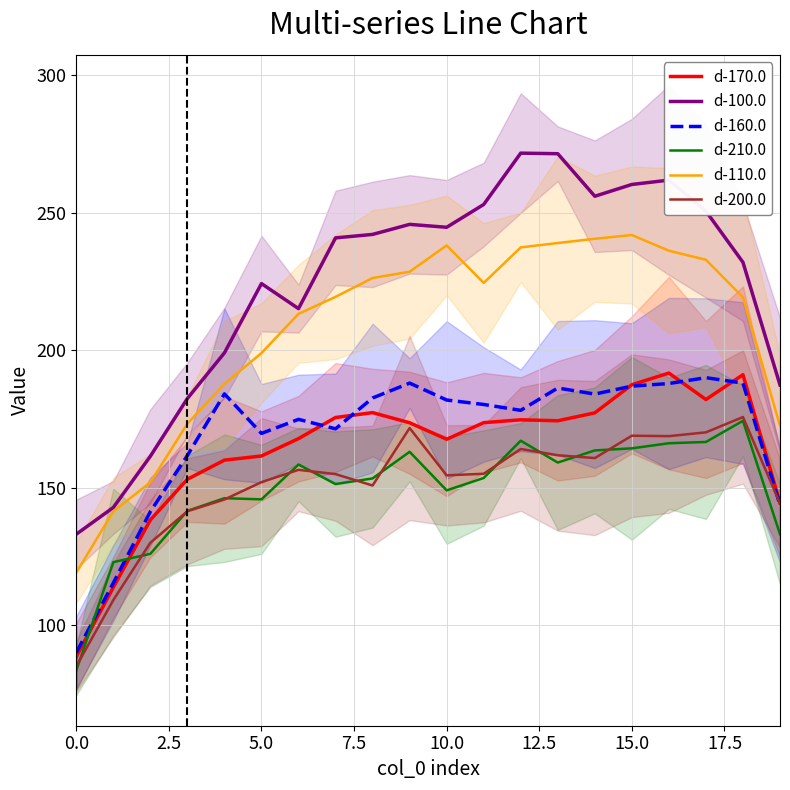

What is the minimum value for d-200.0?

85.0